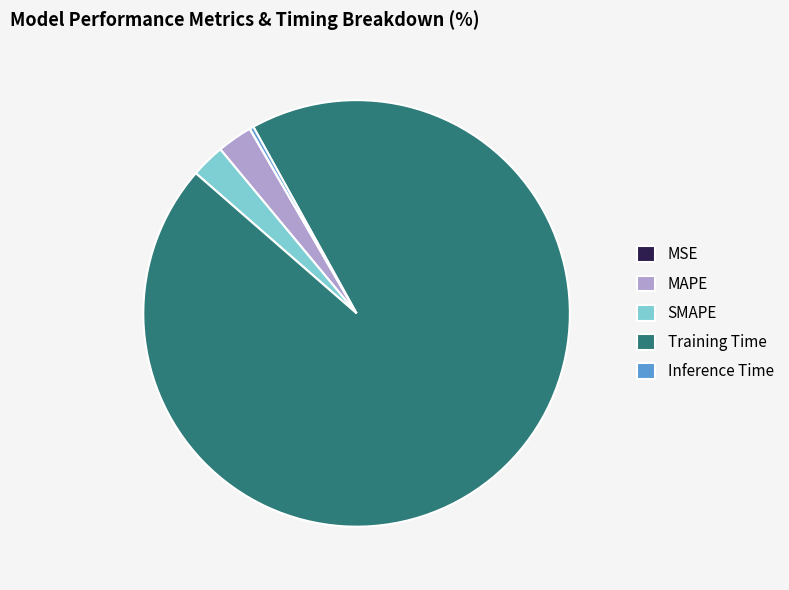

Which category has the biggest portion of the pie?

Training Time